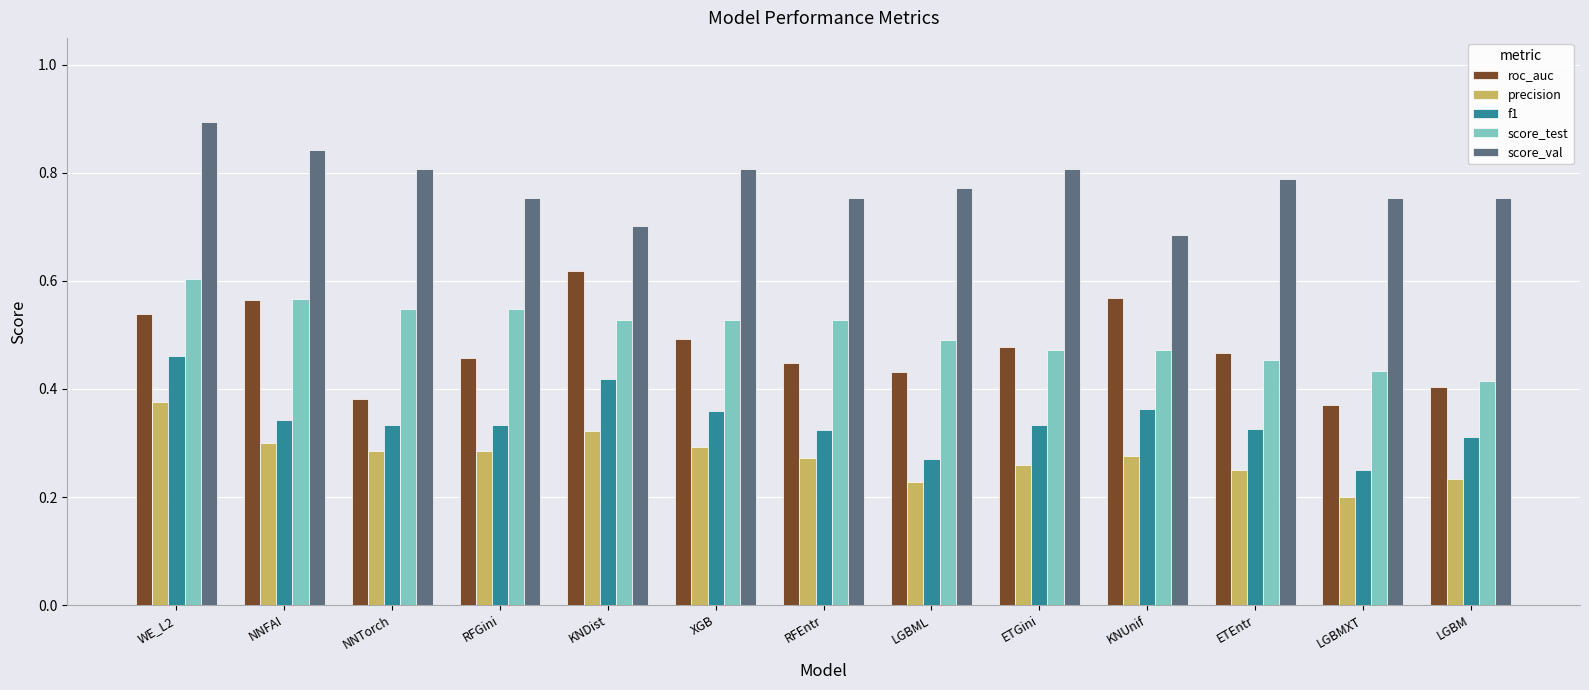

What is the label of the 7th bar from the left?

RFEntr